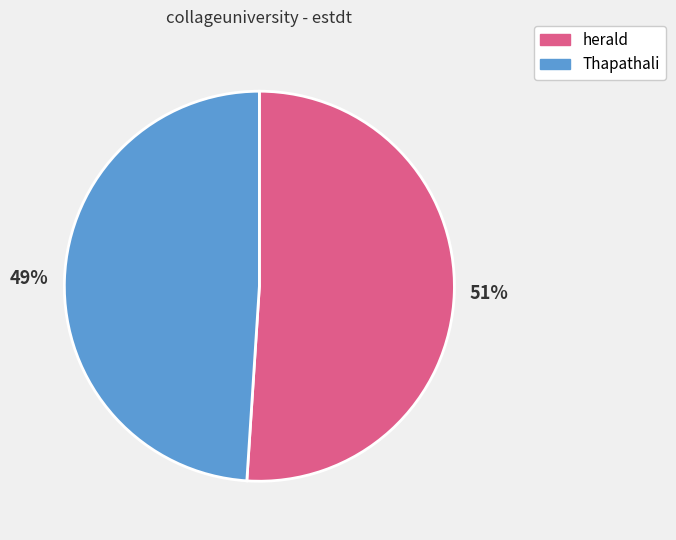

To the nearest percent, what is the average slice percentage?

50%